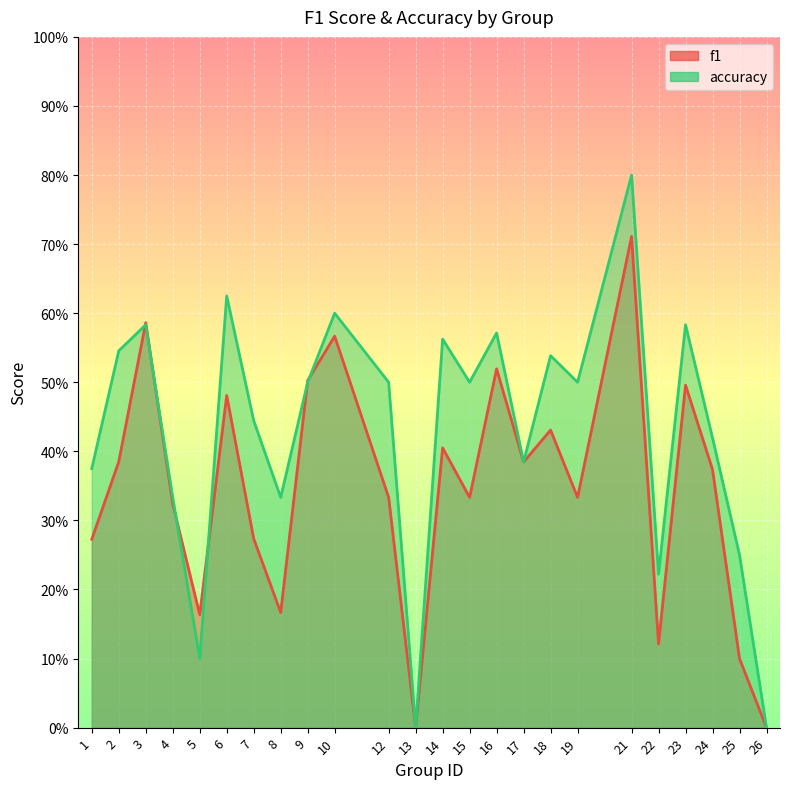

At which category is the sum across all series the highest?

21